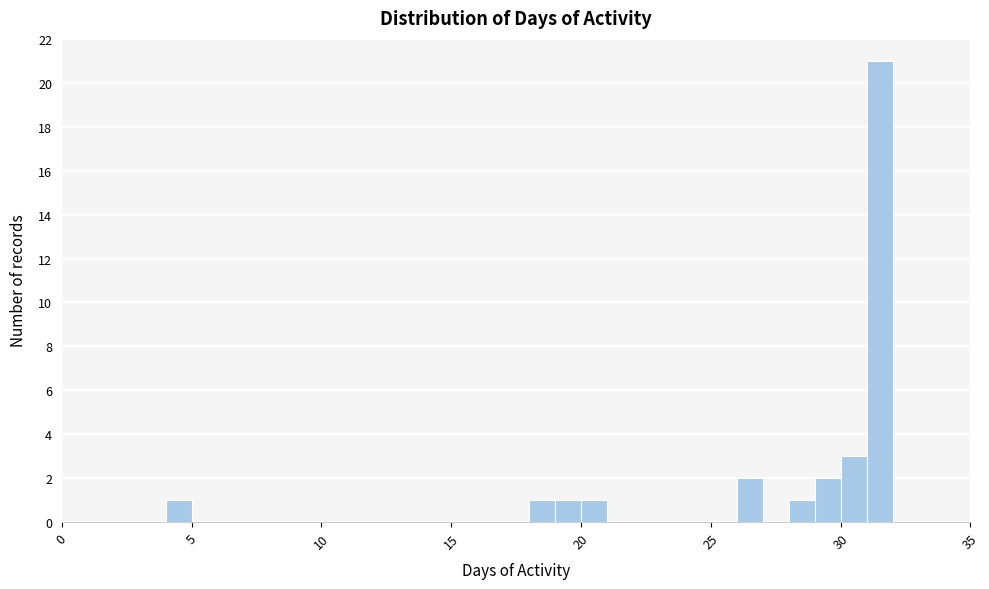

Around what value on the x-axis is the tallest bar? Give the approximate position of its centre, as read against the axis.

31.5